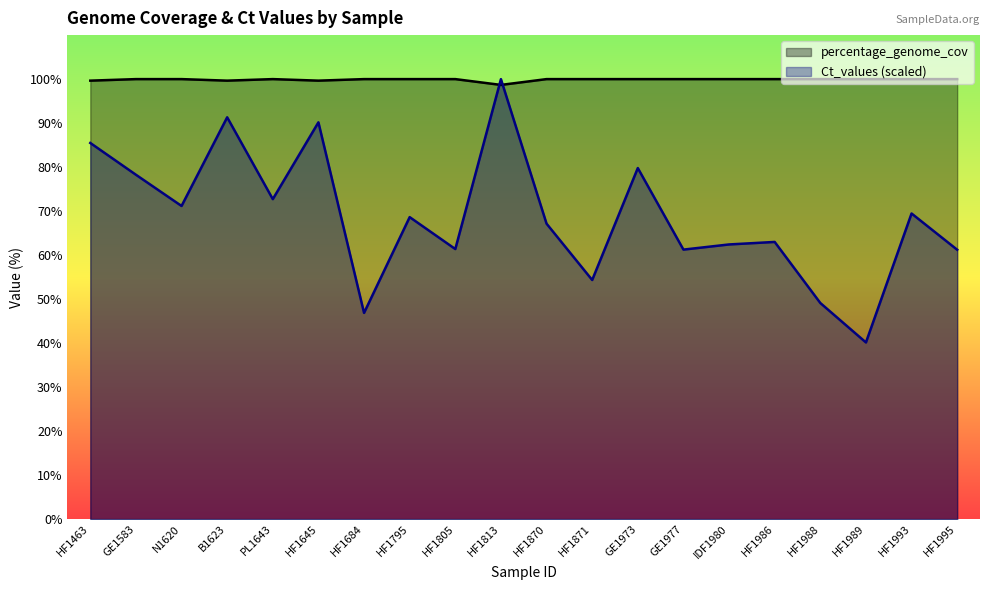

What is the minimum value shown in the chart?

40.1